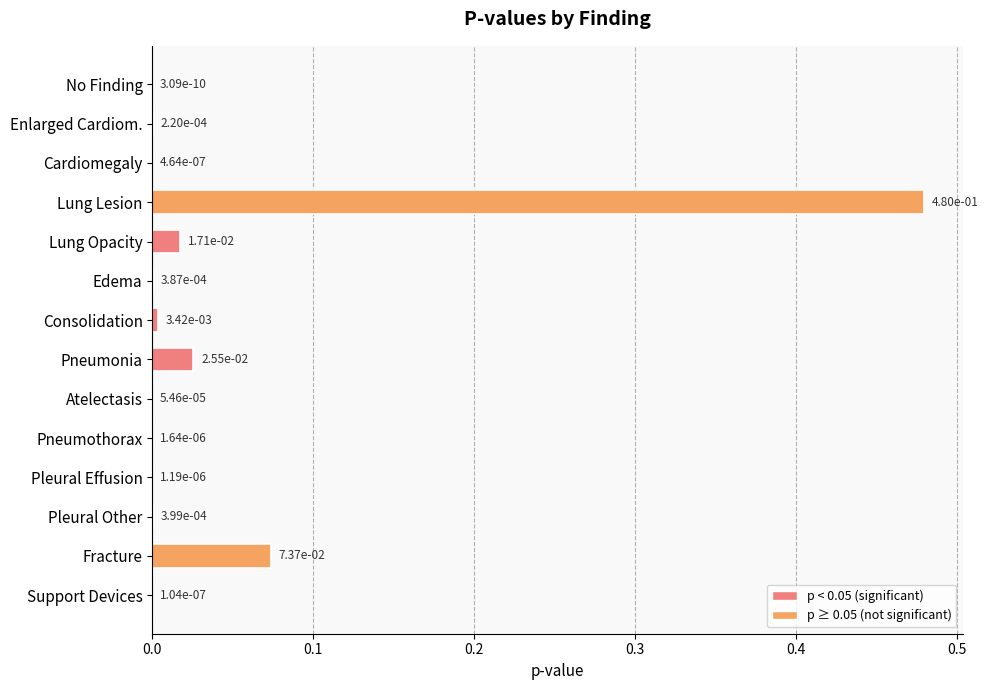

True or false: the data shows 0.0 at Enlarged Cardiom..

True